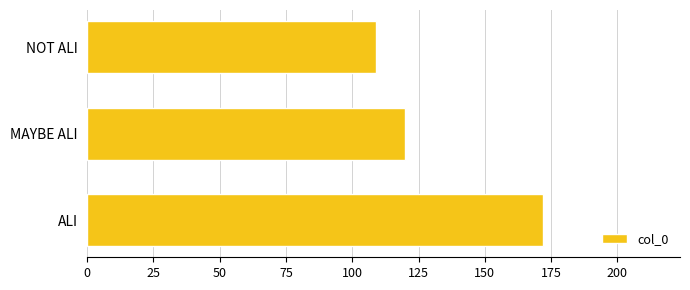

Rank the categories by value from highest to lowest.

ALI, MAYBE ALI, NOT ALI